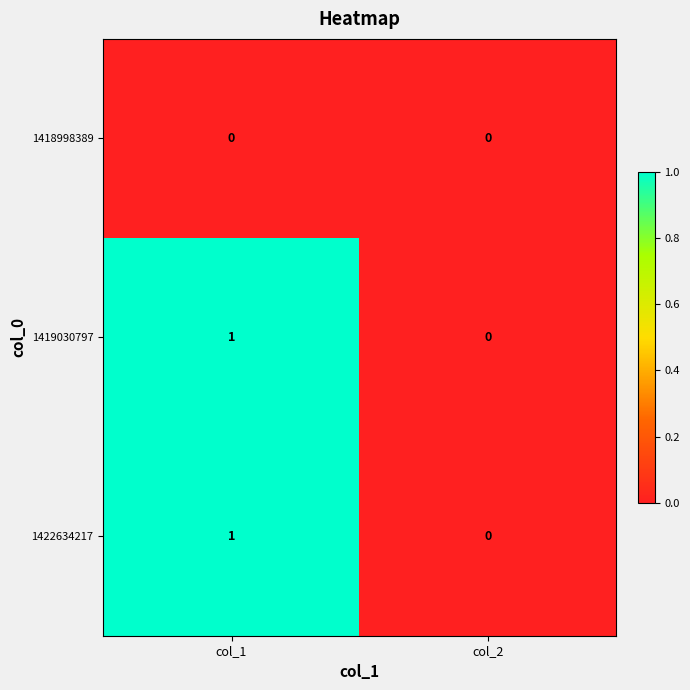

Rank the categories by 1422634217 value from highest to lowest.

col_1, col_2